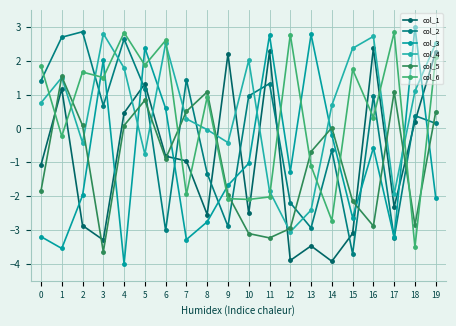

What is the greatest value displayed?

3.0